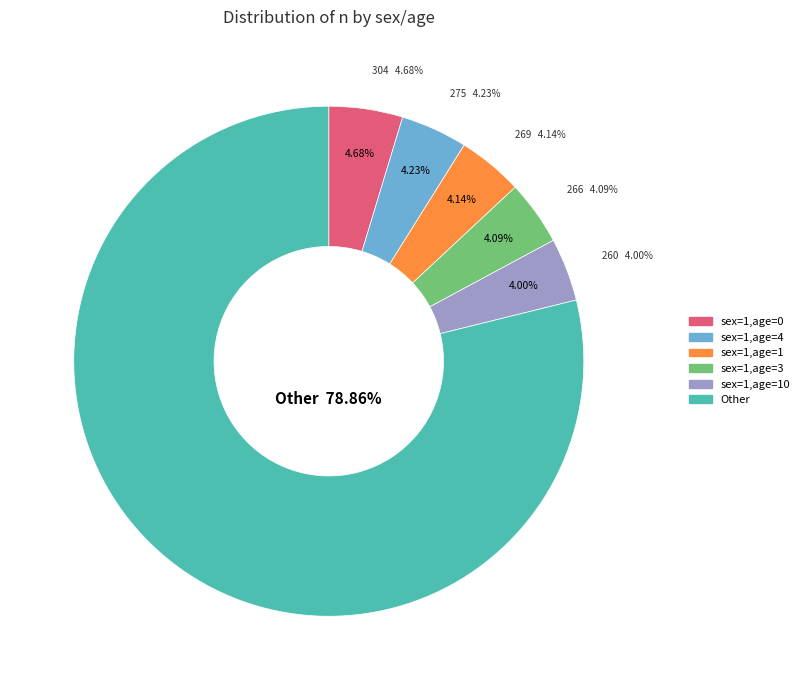

Combined, do sex=1,age=10 and sex=1,age=25 account for over 50%?

No